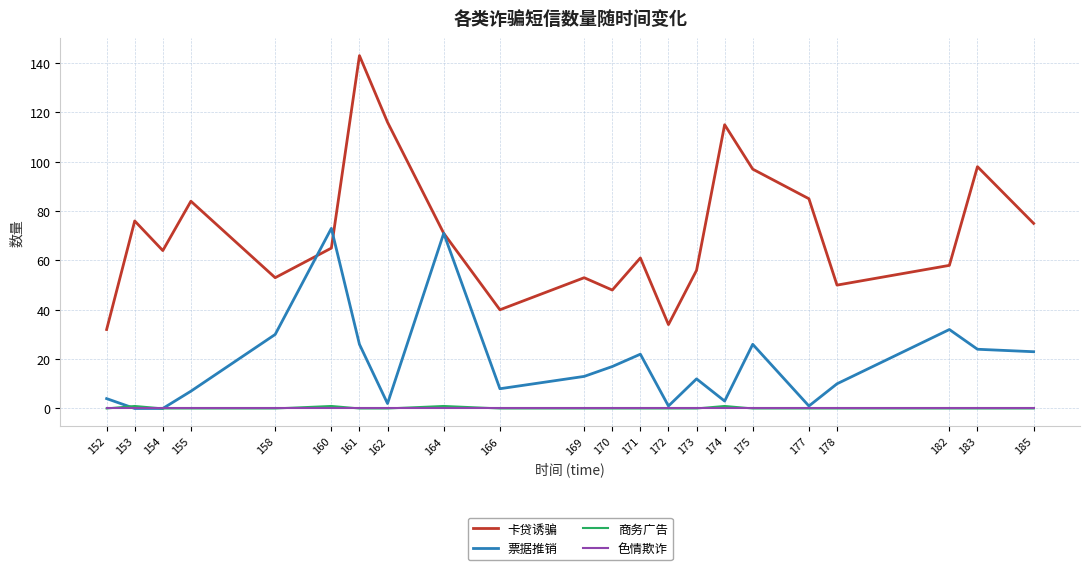

What is the maximum value for 卡贷诱骗?

143